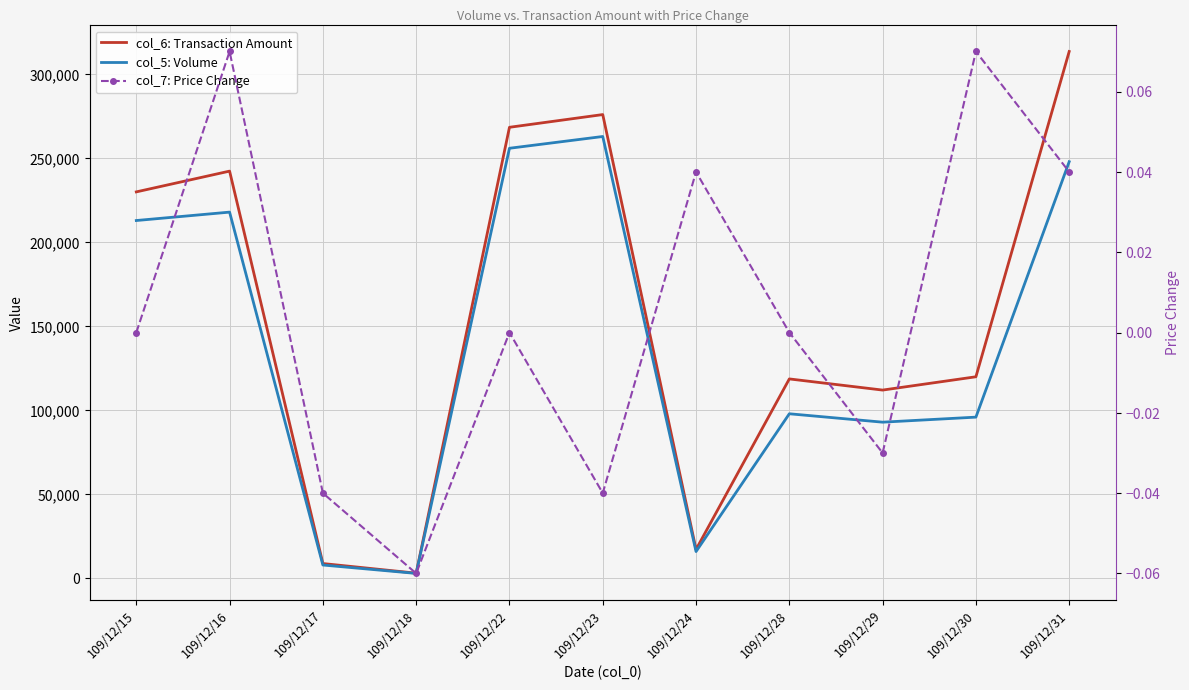

Which series has the widest spread of values?

col_6: Transaction Amount